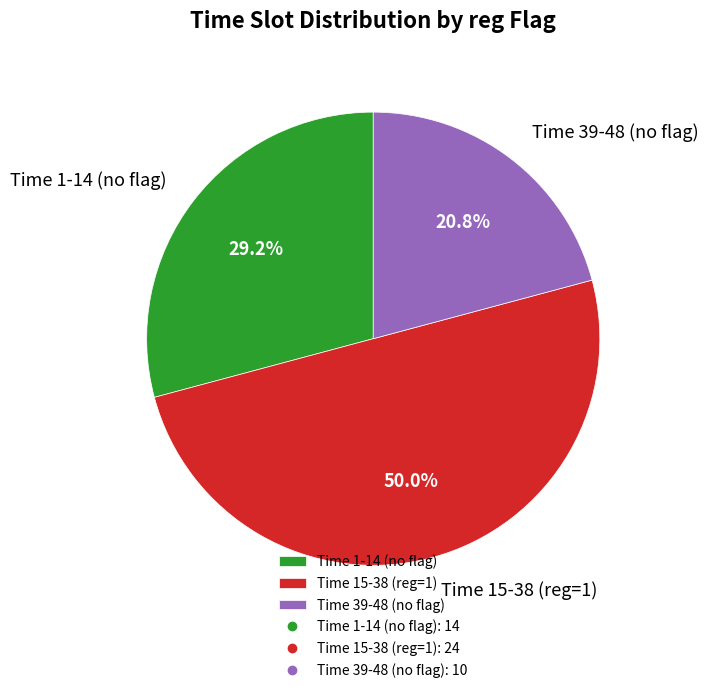

Which category has the smallest portion of the pie?

Time 39-48 (no flag)